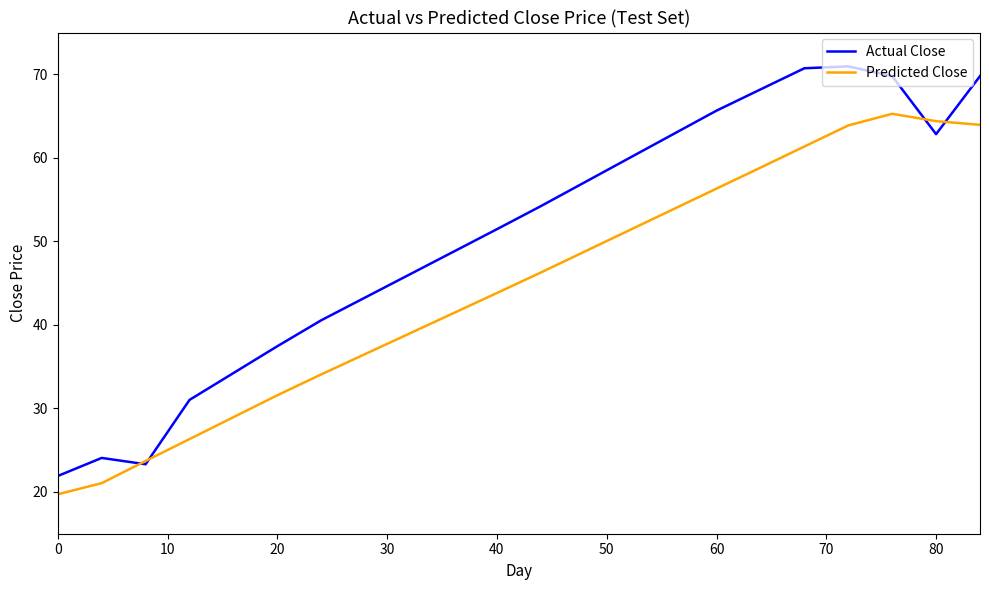

Which series has the largest range (max minus min)?

Actual Close